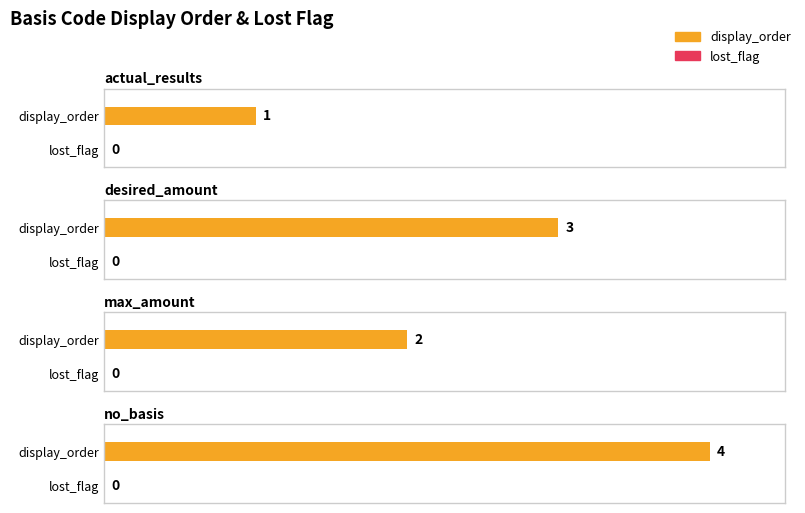

Does the chart contain any negative values?

No